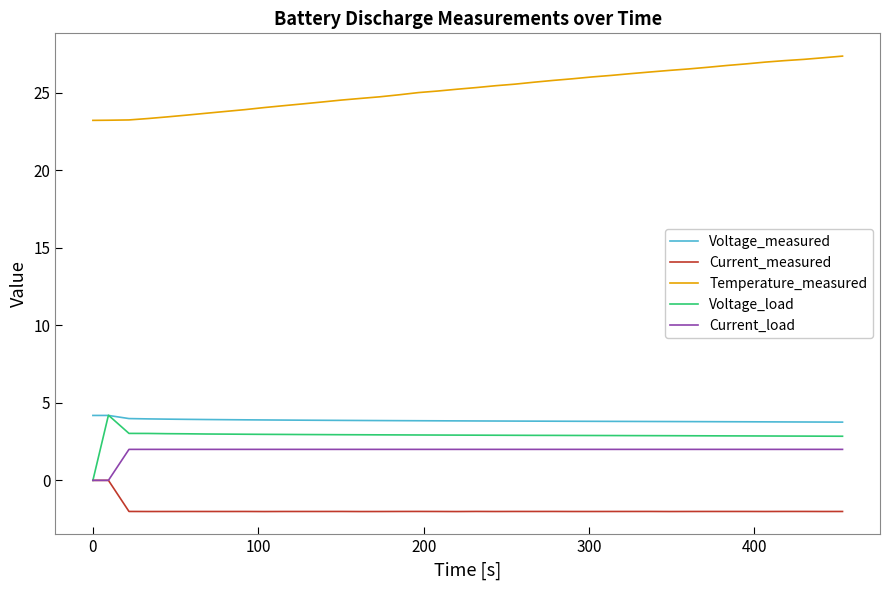

What is the lowest value of the Temperature_measured series?

23.2